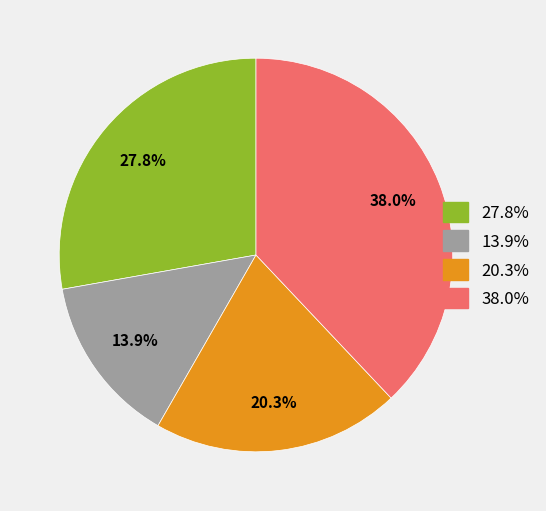

Is there any slice that represents more than half of the pie?

No